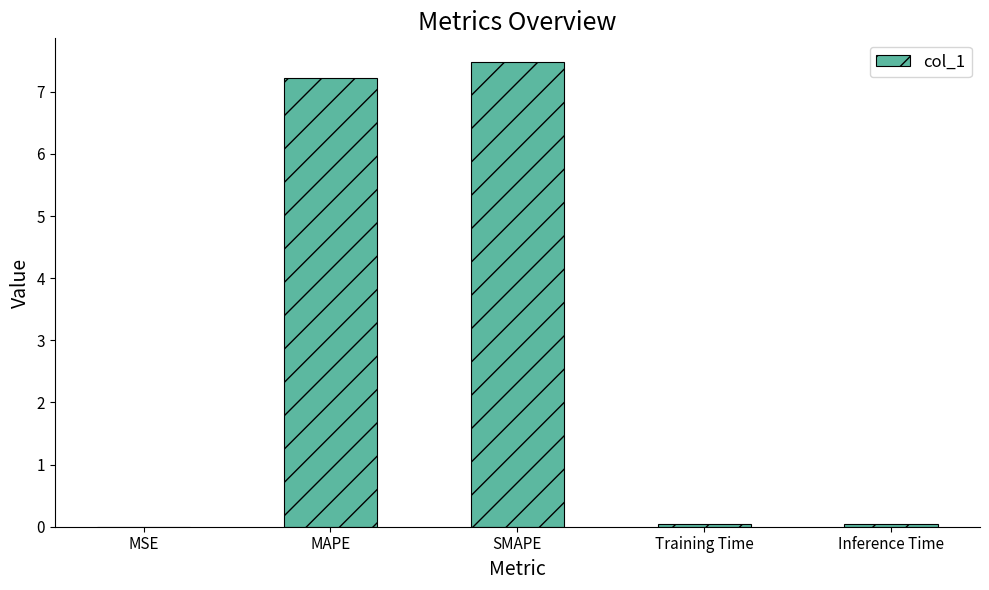

Which category has the highest value across all series?

SMAPE